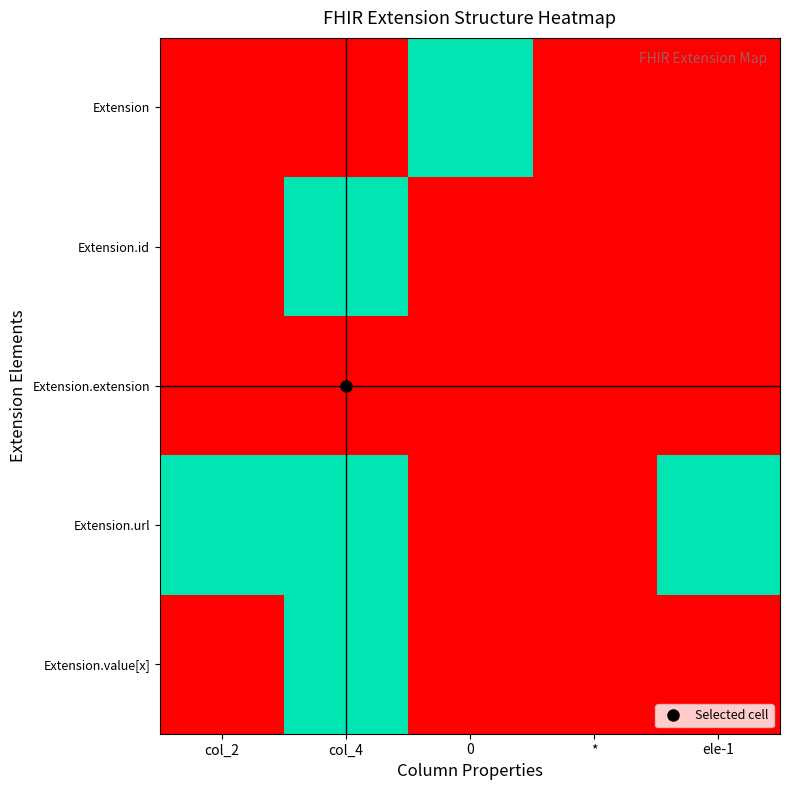

Reading right to left, transcribe all the data shown in this chart.

Extension: ele-1=0	*=0	0=1	col_4=0	col_2=0
Extension.id: ele-1=0	*=0	0=0	col_4=1	col_2=0
Extension.extension: ele-1=0	*=0	0=0	col_4=0	col_2=0
Extension.url: ele-1=1	*=0	0=0	col_4=1	col_2=1
Extension.value[x]: ele-1=0	*=0	0=0	col_4=1	col_2=0